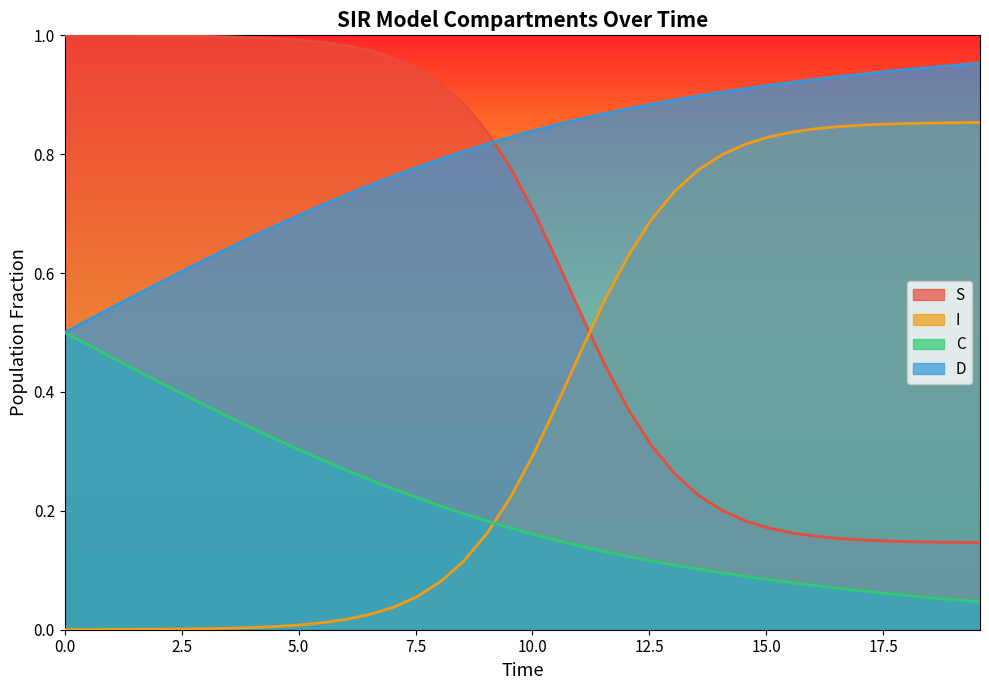

What is the difference between the maximum and minimum values in the D series?

0.5